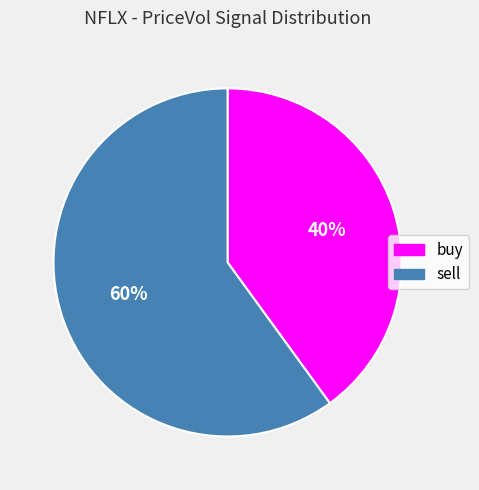

Count the number of slices in the pie.

2